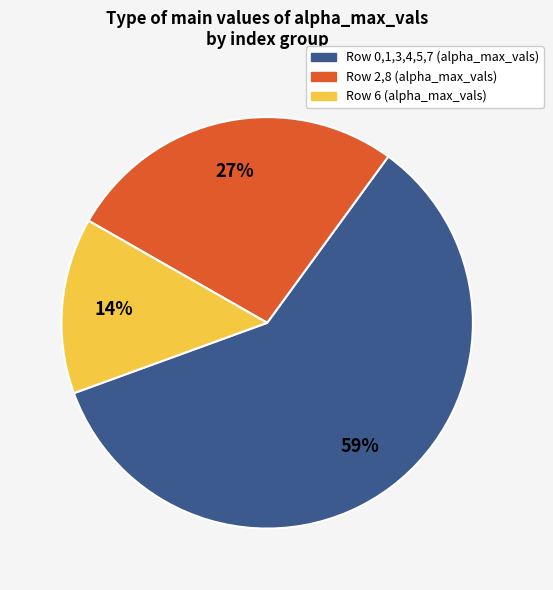

Is there a majority slice in this chart?

Yes